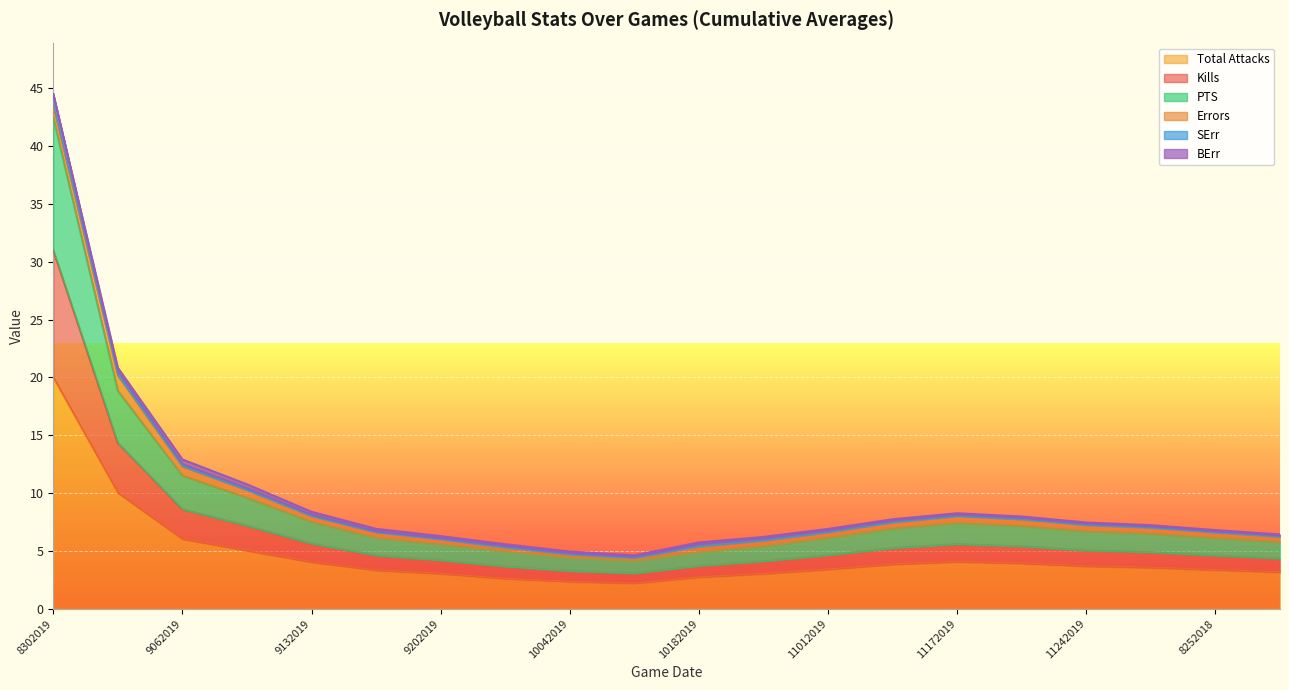

What is the label of the 11th point from the left?

10182019